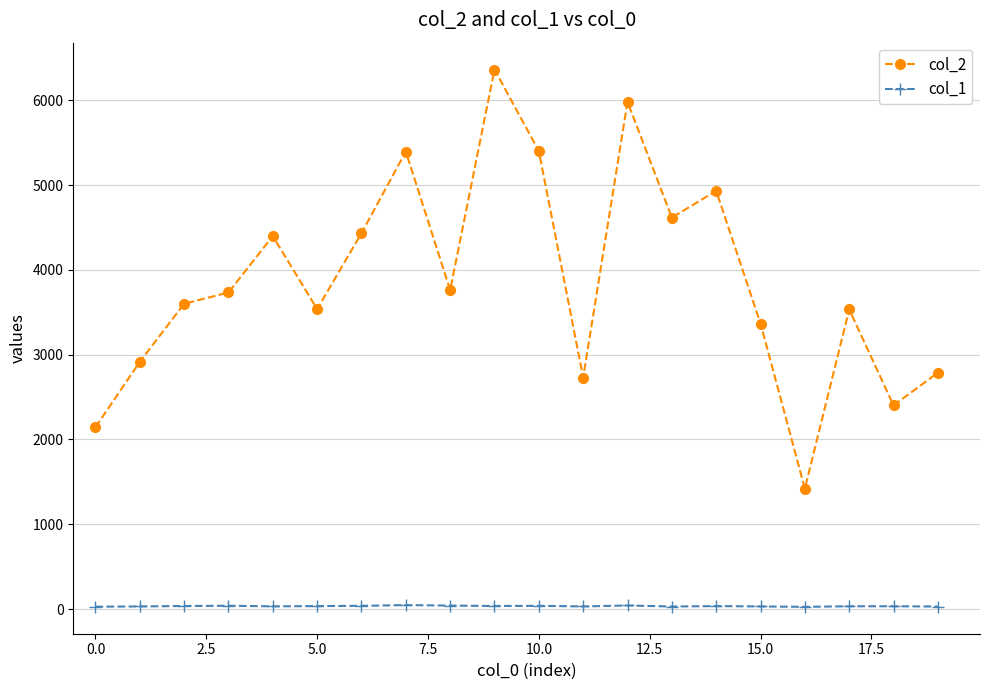

Rank the series by their average value, from highest to lowest.

col_2, col_1